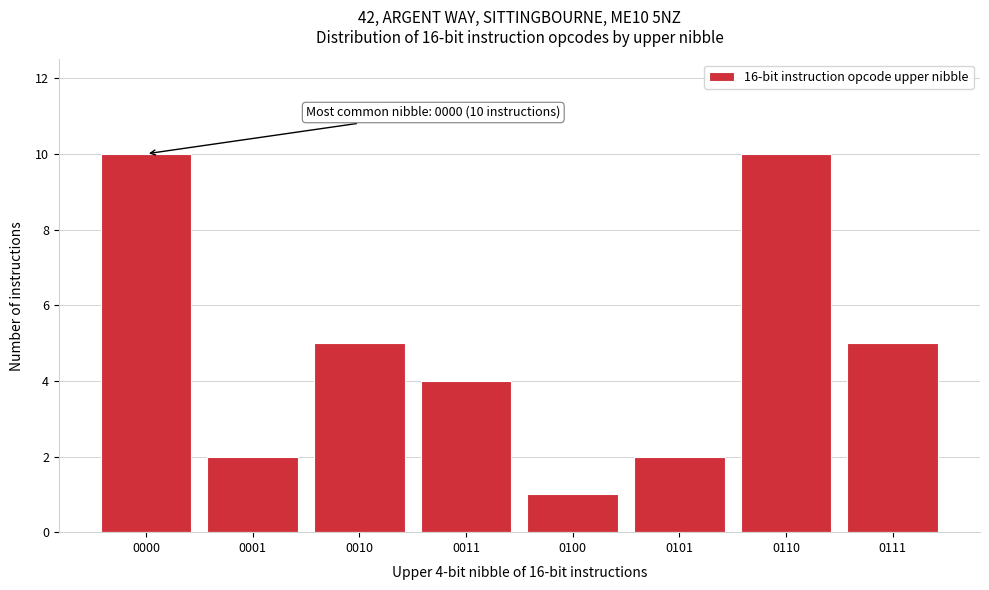

Reading left to right, list all the values displayed in this chart.

0000=10	0001=2	0010=5	0011=4	0100=1	0101=2	0110=10	0111=5